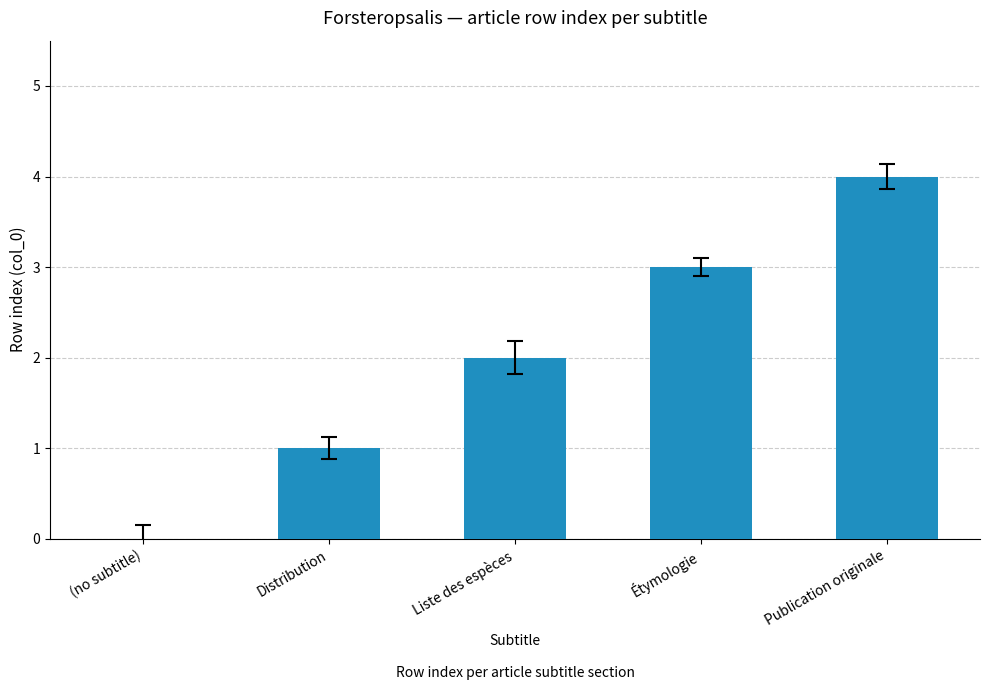

True or false: the data shows 4 at Publication originale.

True